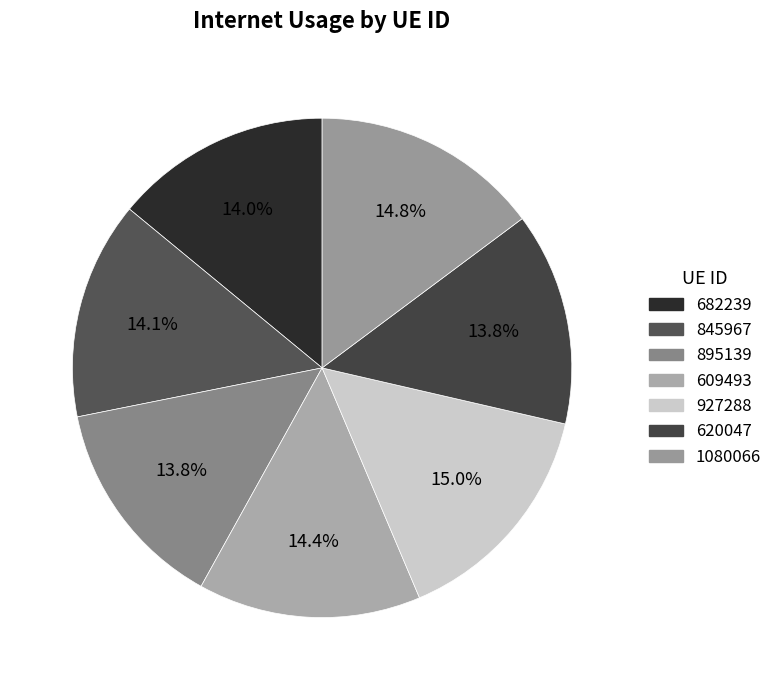

Count the number of slices in the pie.

7